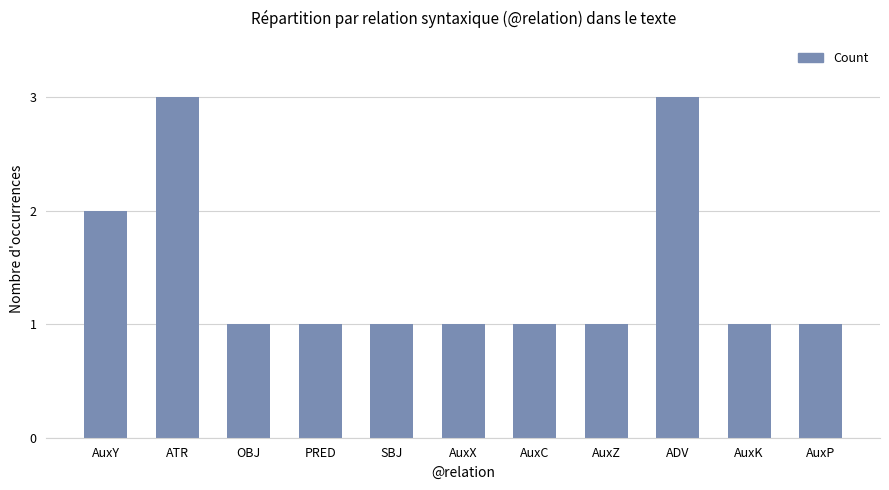

What is the ratio of the value at ADV to the value at OBJ?

3.0